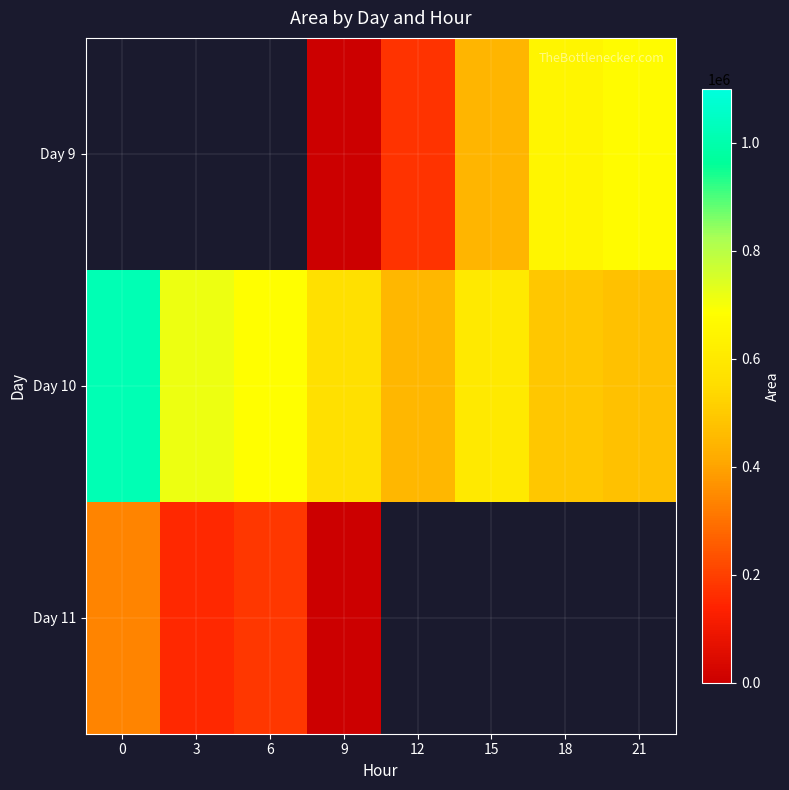

What is the difference between the Day 10 values at 15 and 21?

123125.0